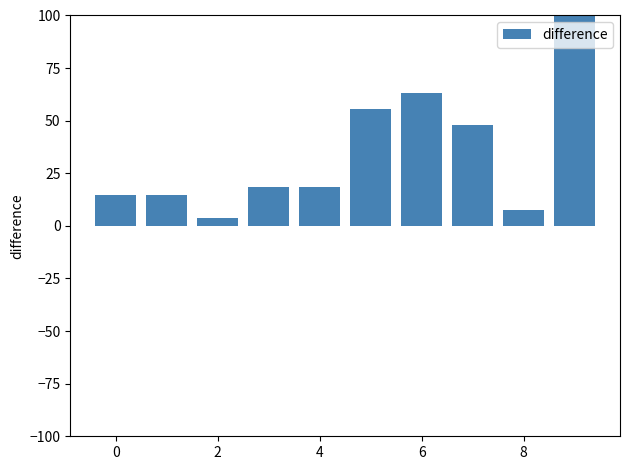

What is the average value?

34.4